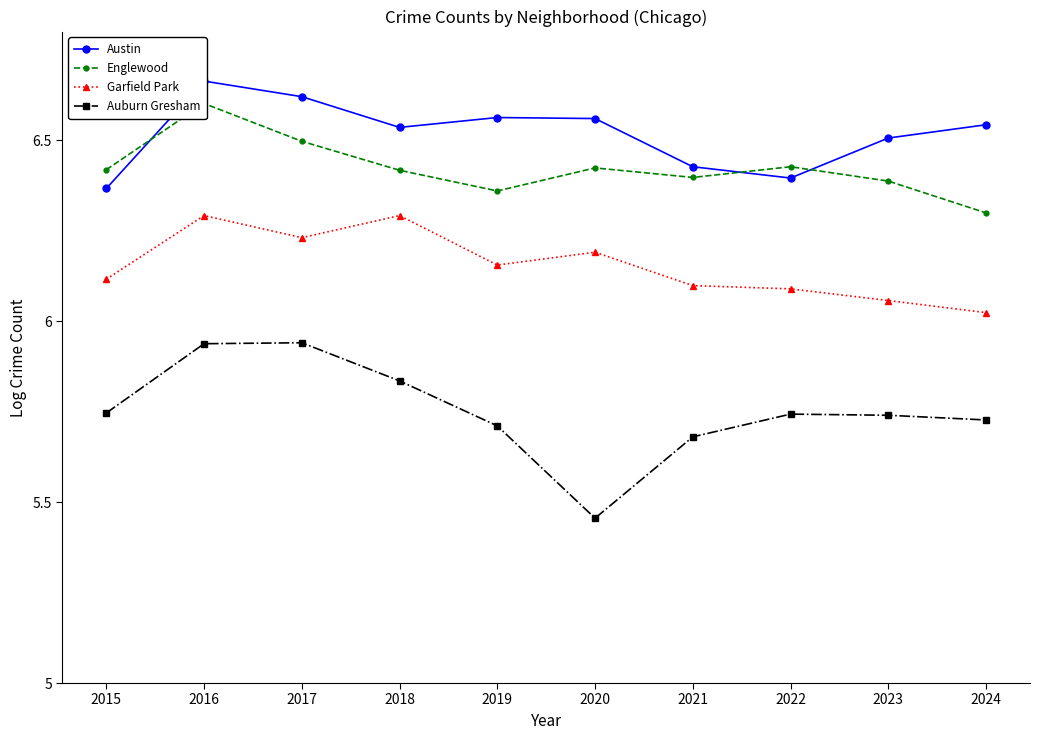

Reading left to right, transcribe all the data shown in this chart.

Austin: 2015=6.4	2016=6.7	2017=6.6	2018=6.5	2019=6.6	2020=6.6	2021=6.4	2022=6.4	2023=6.5	2024=6.5
Englewood: 2015=6.4	2016=6.6	2017=6.5	2018=6.4	2019=6.4	2020=6.4	2021=6.4	2022=6.4	2023=6.4	2024=6.3
Garfield Park: 2015=6.1	2016=6.3	2017=6.2	2018=6.3	2019=6.2	2020=6.2	2021=6.1	2022=6.1	2023=6.1	2024=6.0
Auburn Gresham: 2015=5.7	2016=5.9	2017=5.9	2018=5.8	2019=5.7	2020=5.5	2021=5.7	2022=5.7	2023=5.7	2024=5.7